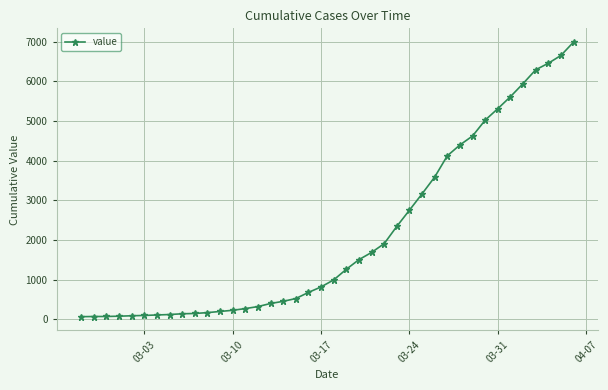

What is the difference between the maximum and second lowest values?

6926